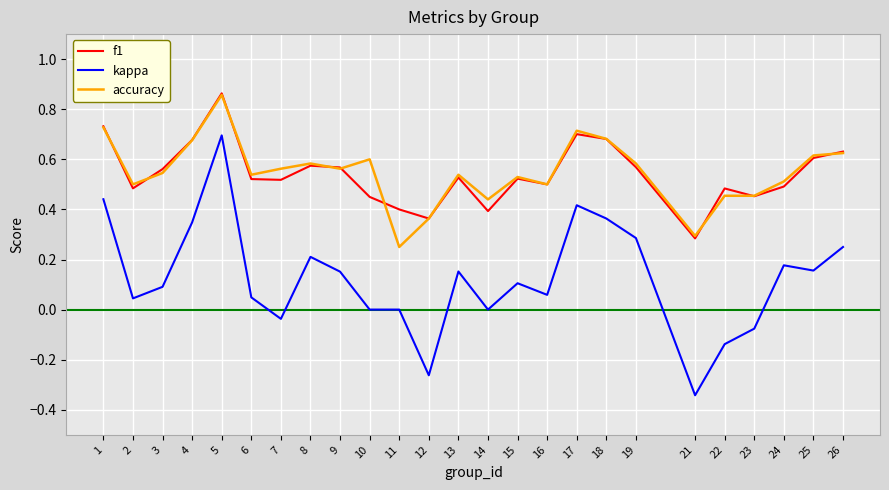

True or false: f1 and kappa cross at least once.

False